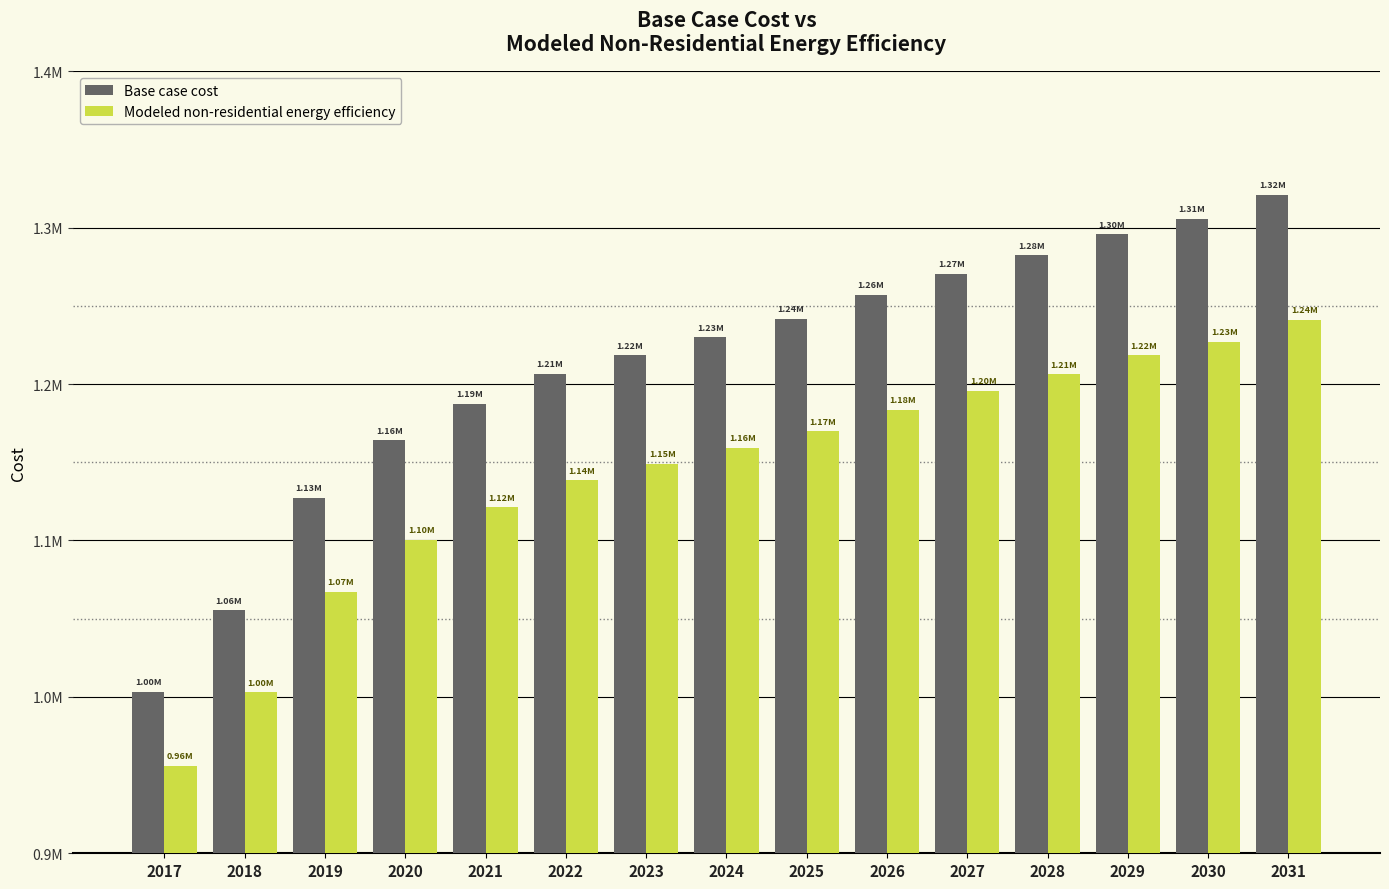

What are all the series names shown in the legend?

Base case cost, Modeled non-residential energy efficiency